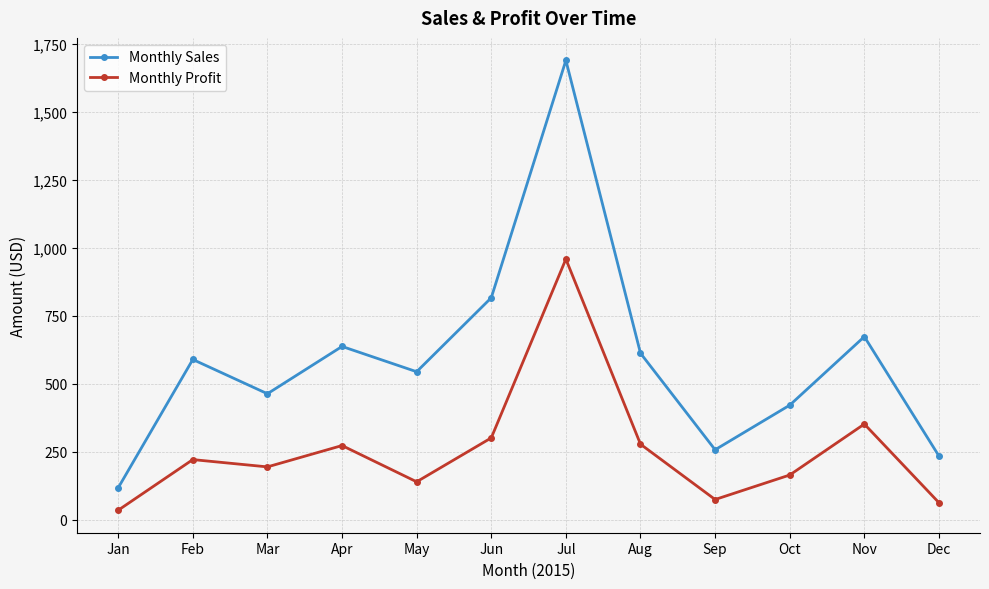

What is the difference between the highest and lowest values at Oct?

256.8